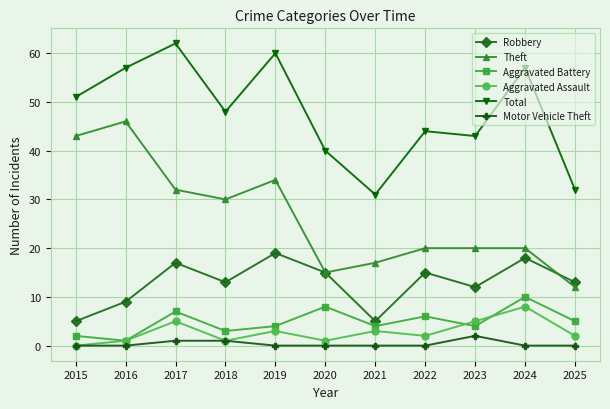

In Aggravated Assault, how many points are lower than both neighbors (excluding endpoints)?

3